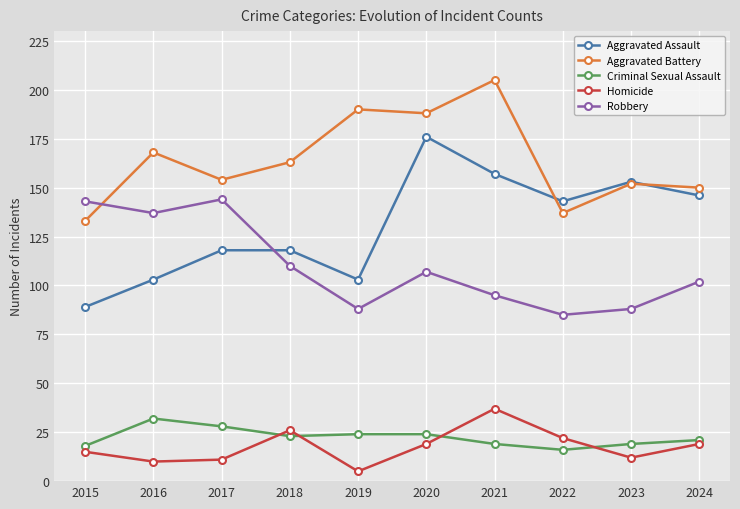

What is the sum of the Aggravated Assault values at 2018 and 2022?

261